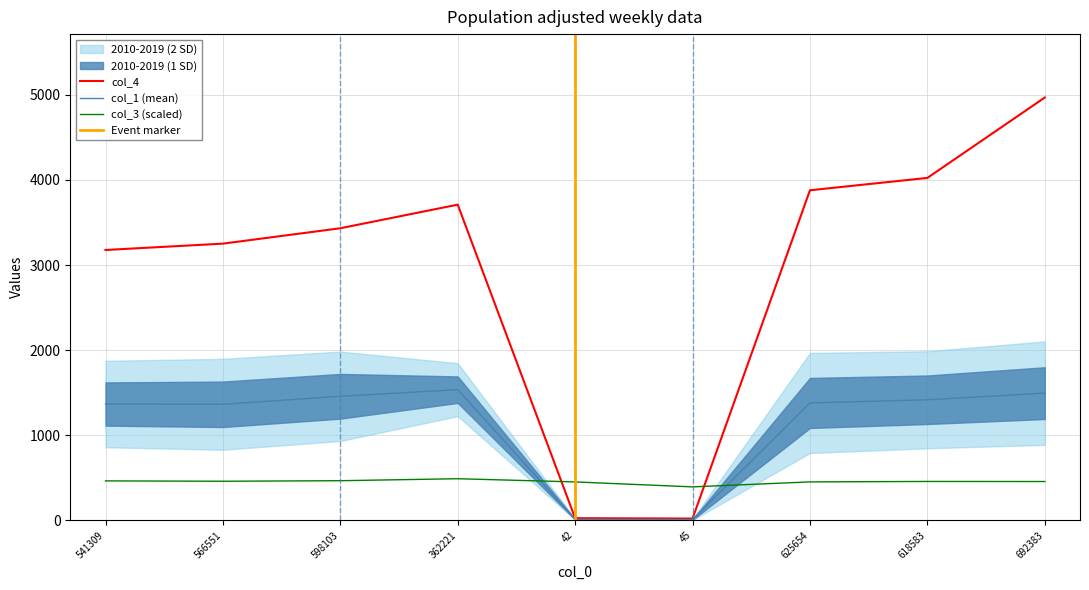

What are all the series names shown in the legend?

col_1, col_3, col_4